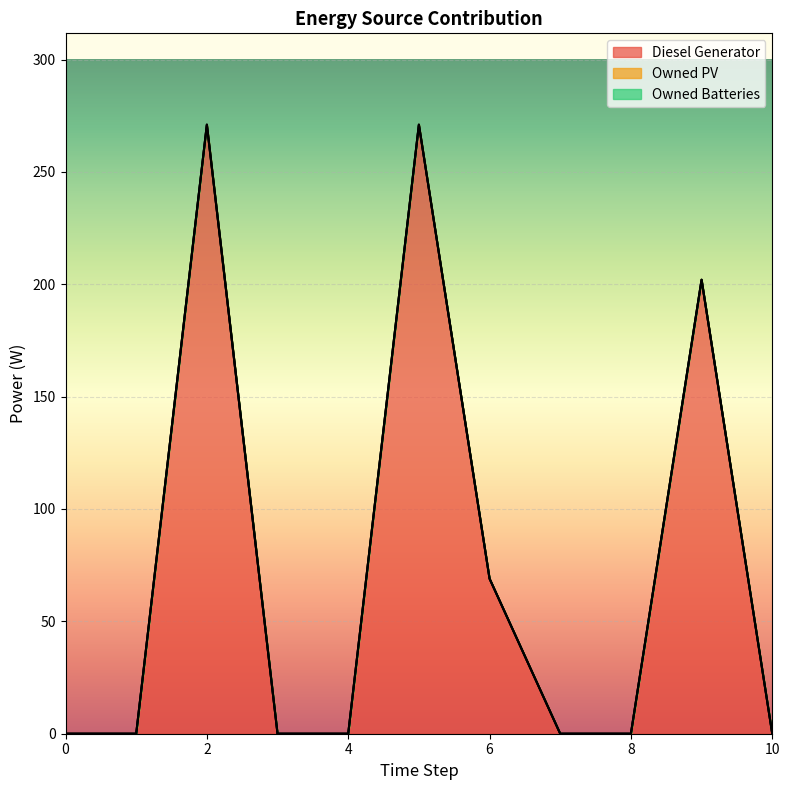

How many lines are shown in the chart?

3